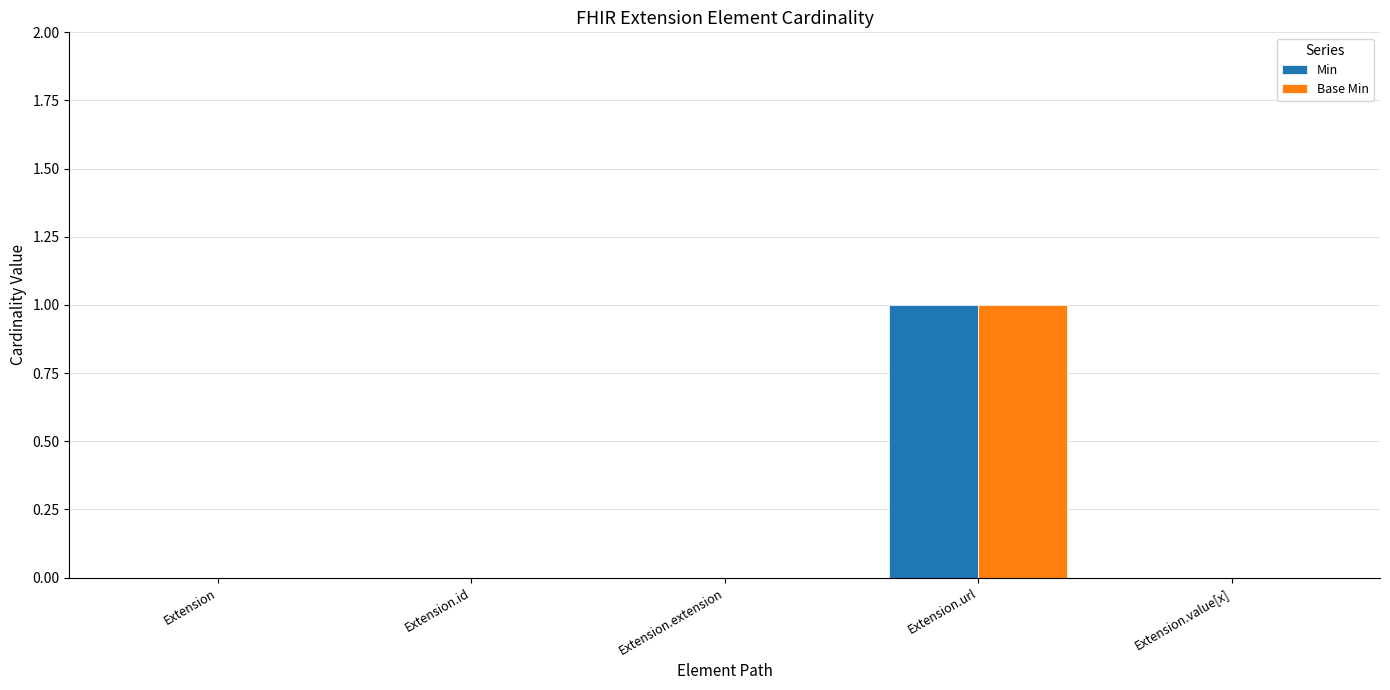

The Min series shows 0 at Extension.url. True or false?

False